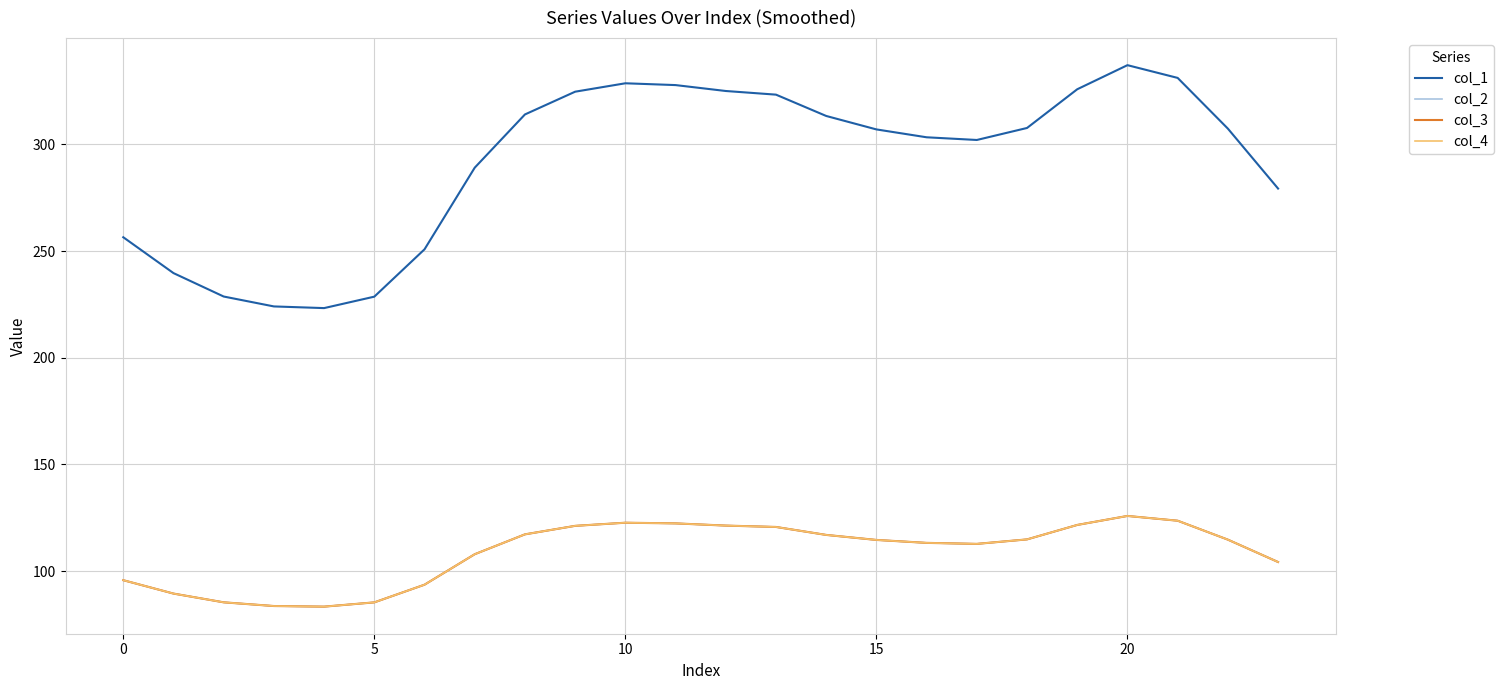

True or false: col_4 and col_3 intersect in this chart.

False